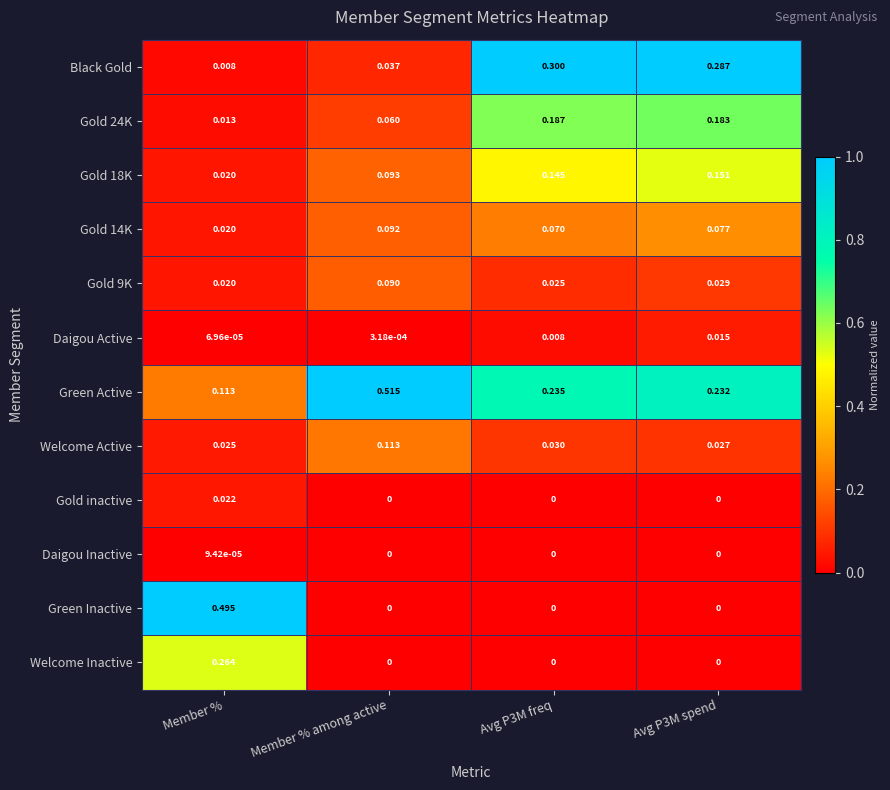

Which category has the highest value across all series?

Member % among active